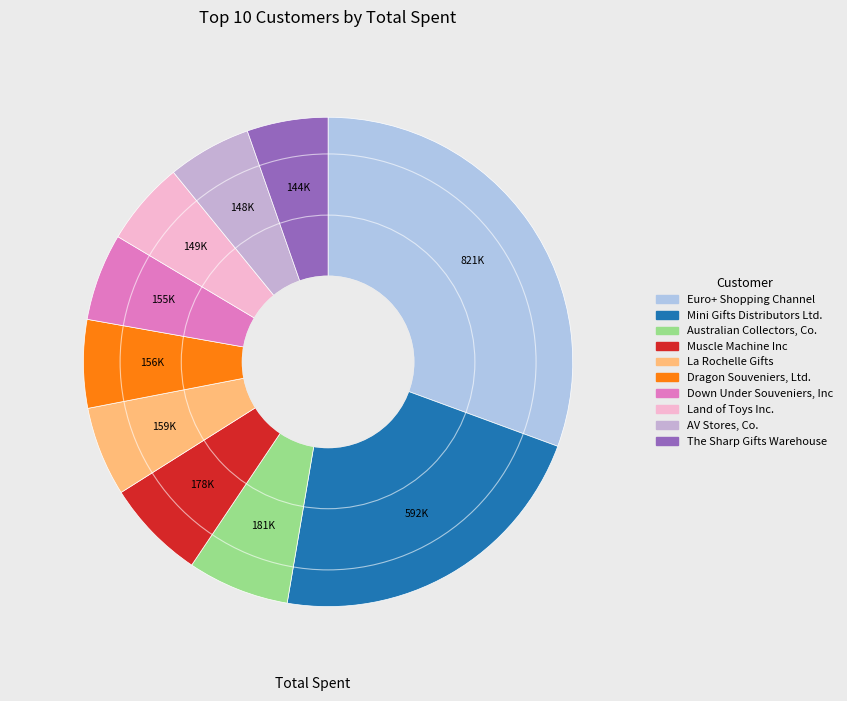

Count the number of slices in the pie.

10